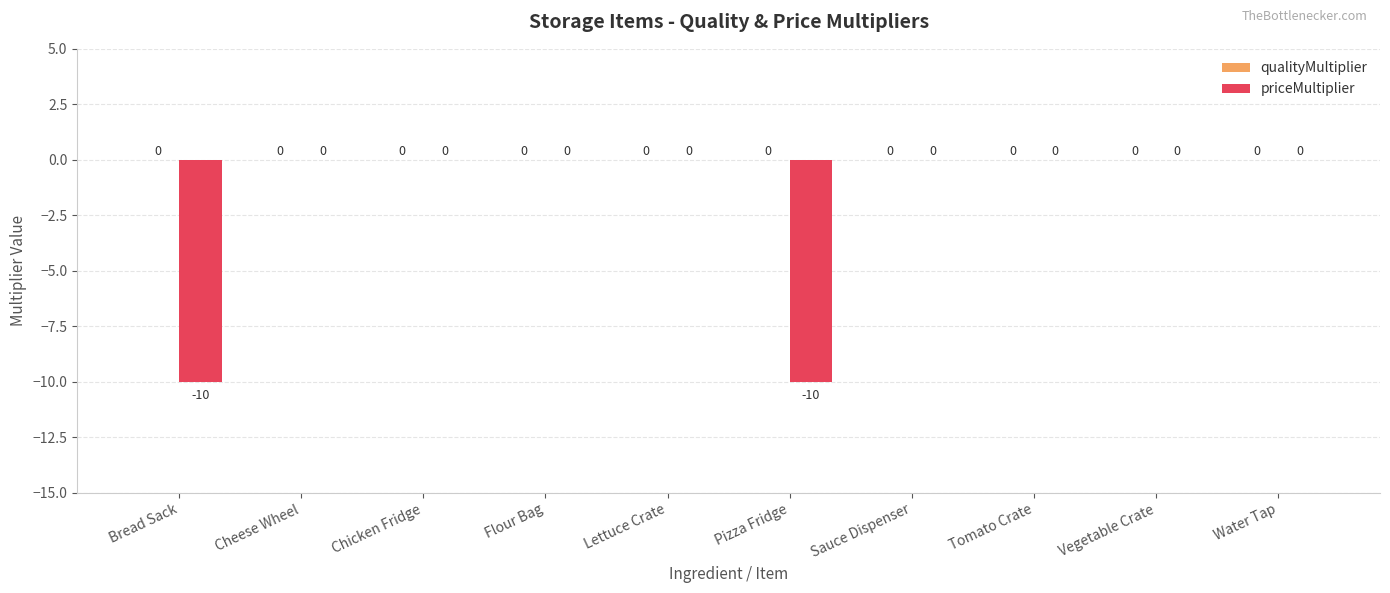

What is the approximate value at Bread Sack, to the nearest 10?

-10